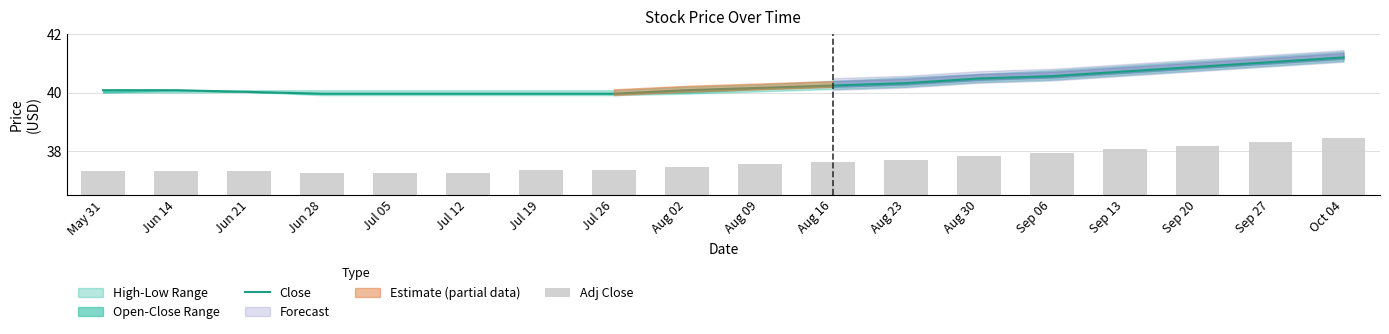

What is the average value of the Close series?

40.3